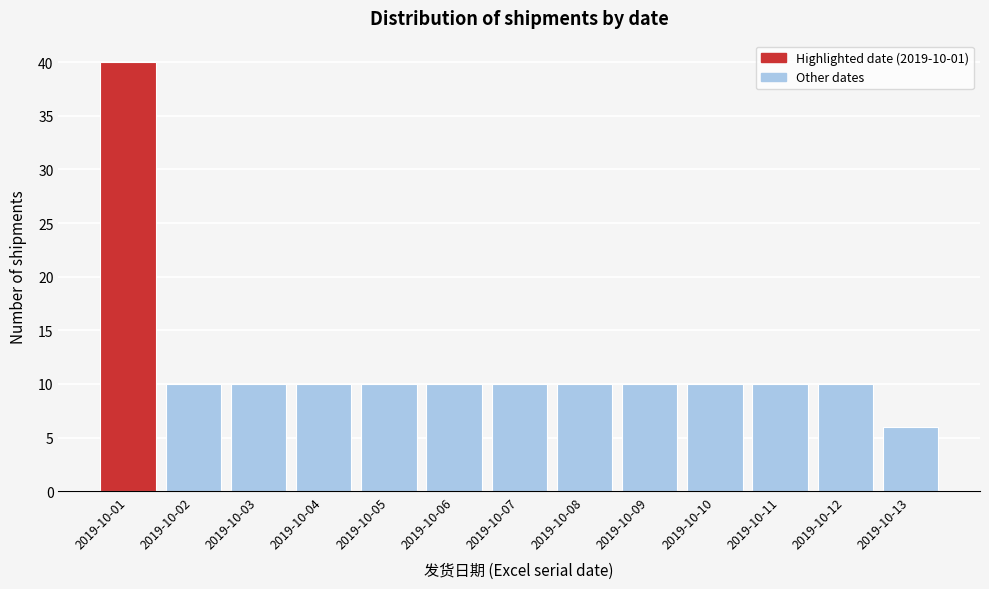

Reading left to right, extract all data points from this chart.

2019-10-01=40	2019-10-02=10	2019-10-03=10	2019-10-04=10	2019-10-05=10	2019-10-06=10	2019-10-07=10	2019-10-08=10	2019-10-09=10	2019-10-10=10	2019-10-11=10	2019-10-12=10	2019-10-13=6